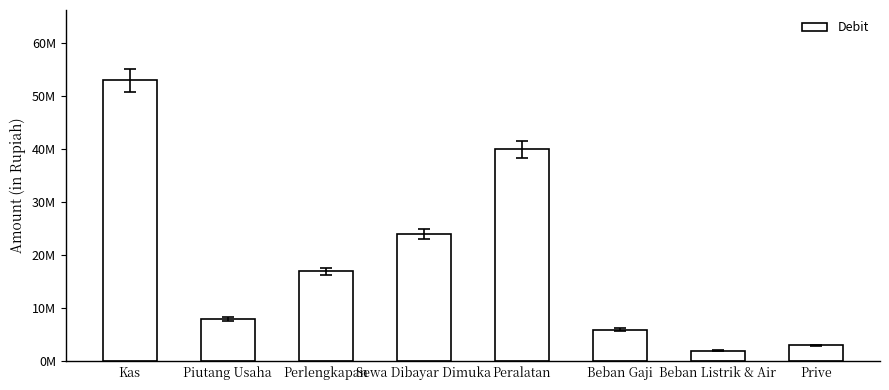

What is the difference between the maximum and minimum values?

51000000